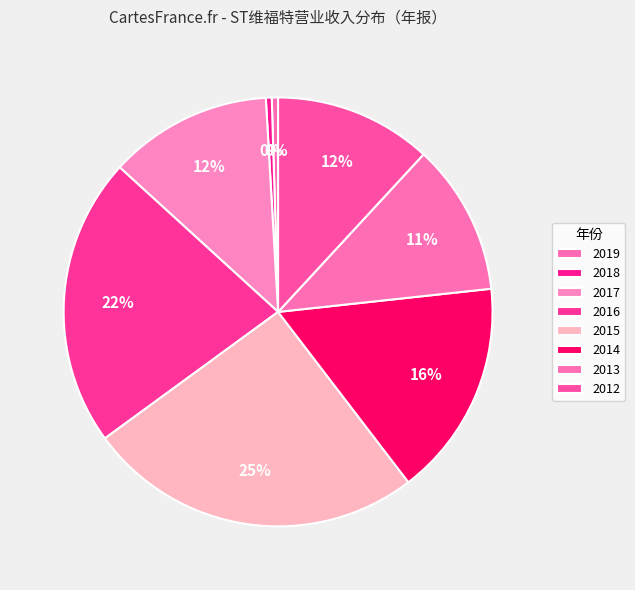

To the nearest percent, what is the combined percentage of 2013 and 2016?

33%